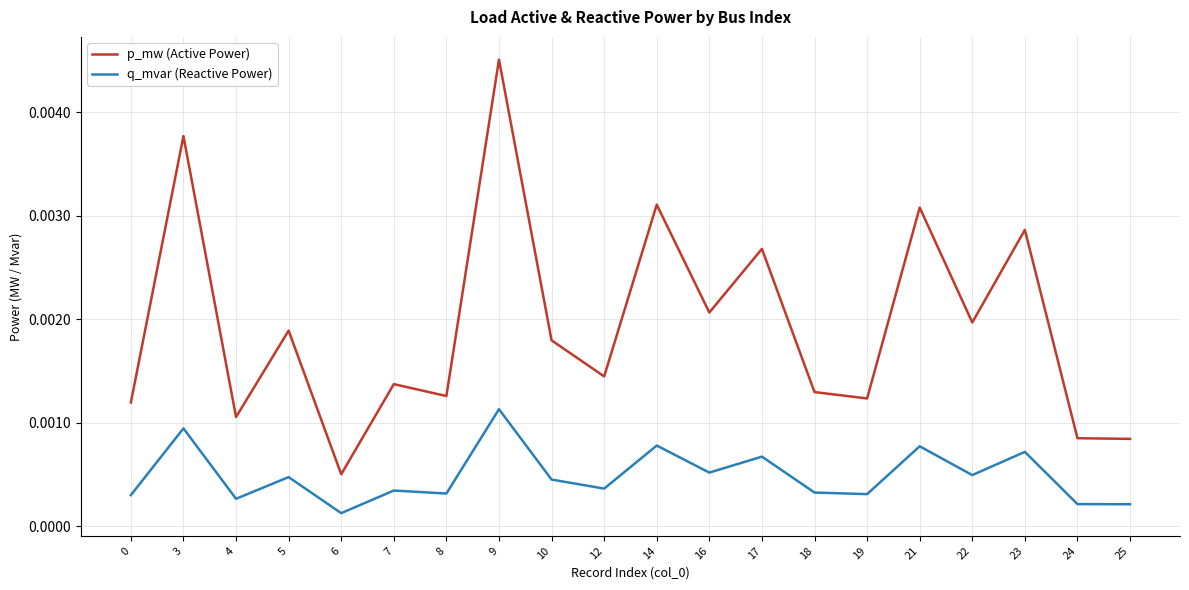

Which series has the largest total across all categories?

p_mw (Active Power)